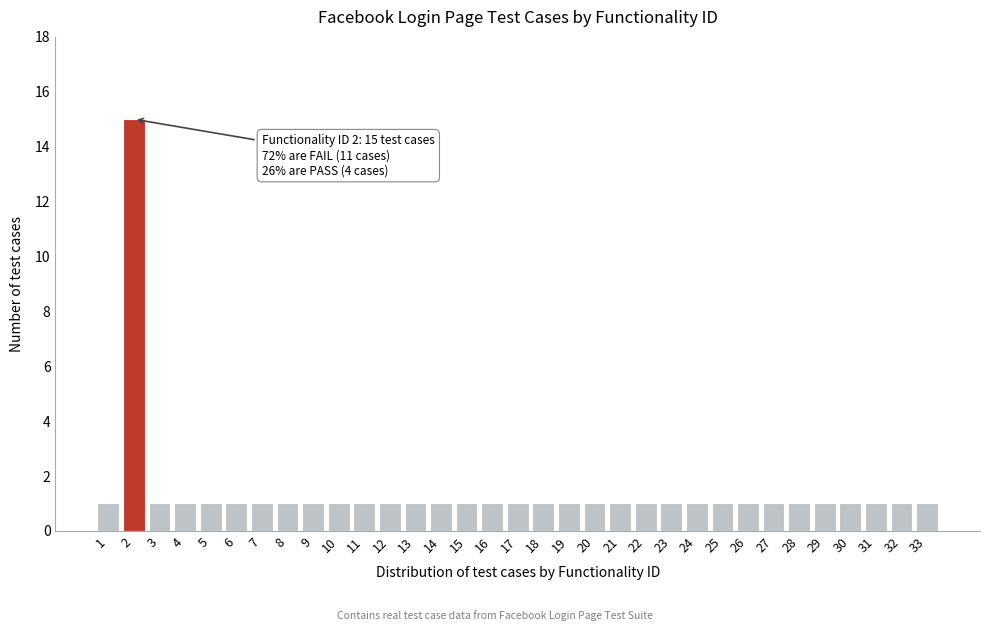

What is the difference between the maximum and minimum values?

14